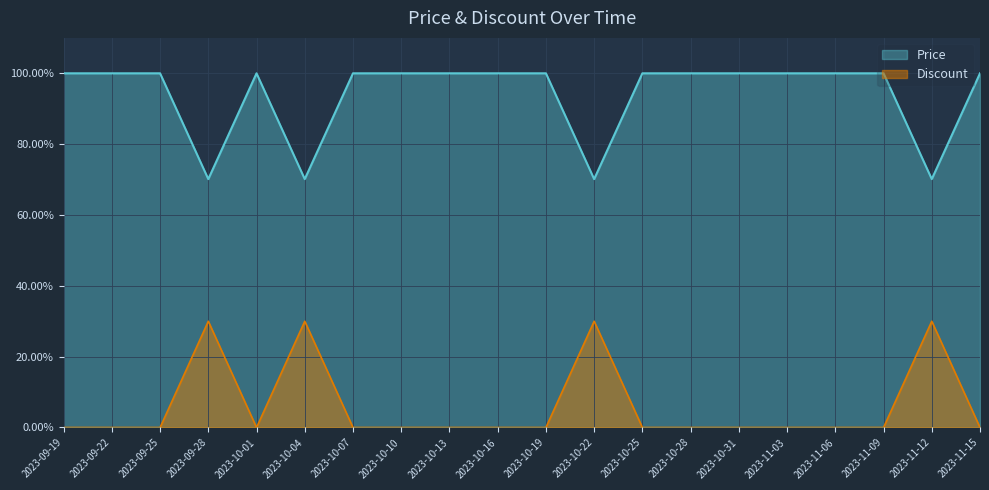

What is the value of the Price point at the 6th from the left?

70.1